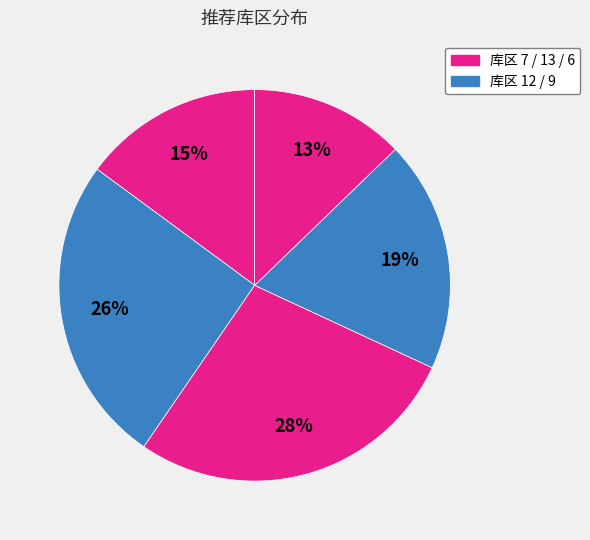

Count the number of slices in the pie.

5